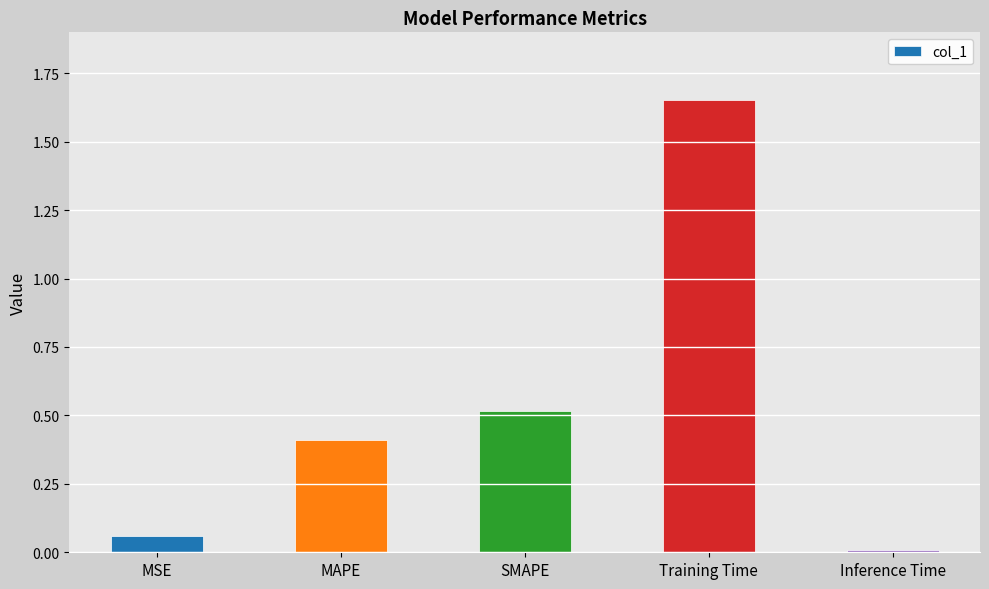

The chart shows a value of 0.9 at SMAPE. True or false?

False